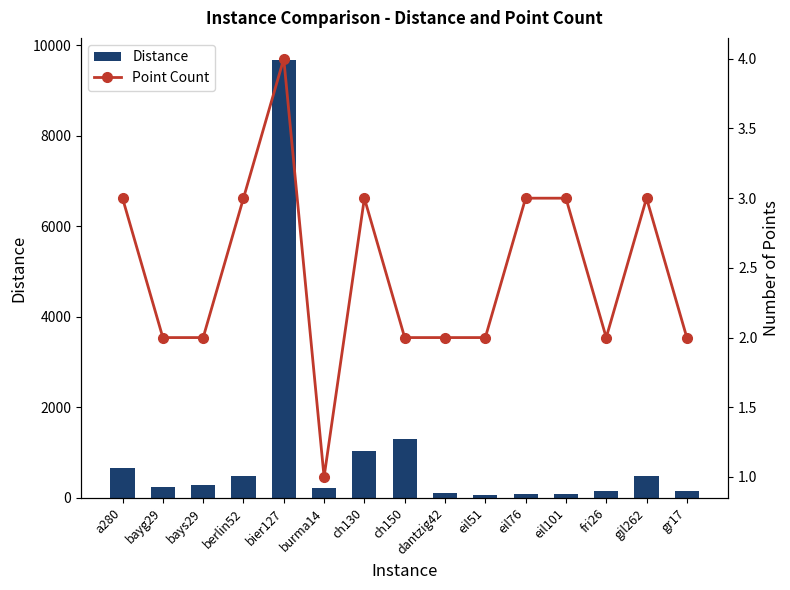

What is the sum of all Distance values?

15036.5